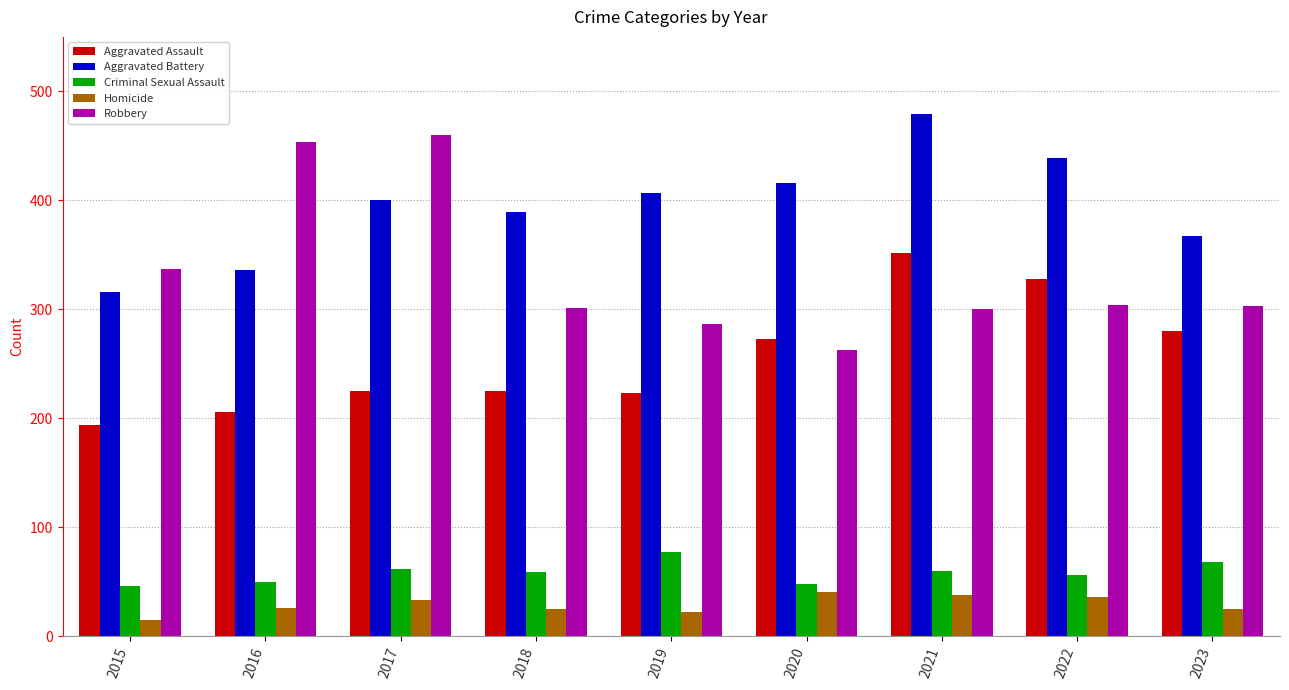

How many bars are there in each group?

5